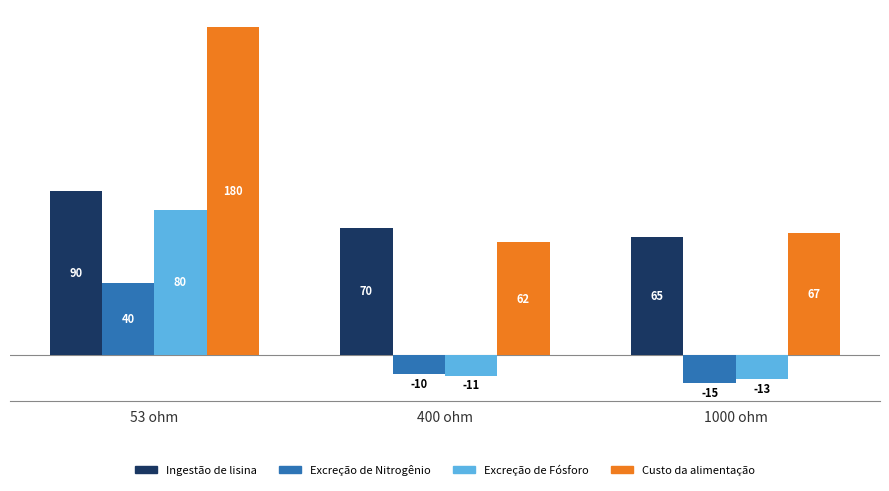

What is the spread (max minus min) of values at 1000 ohm?

82